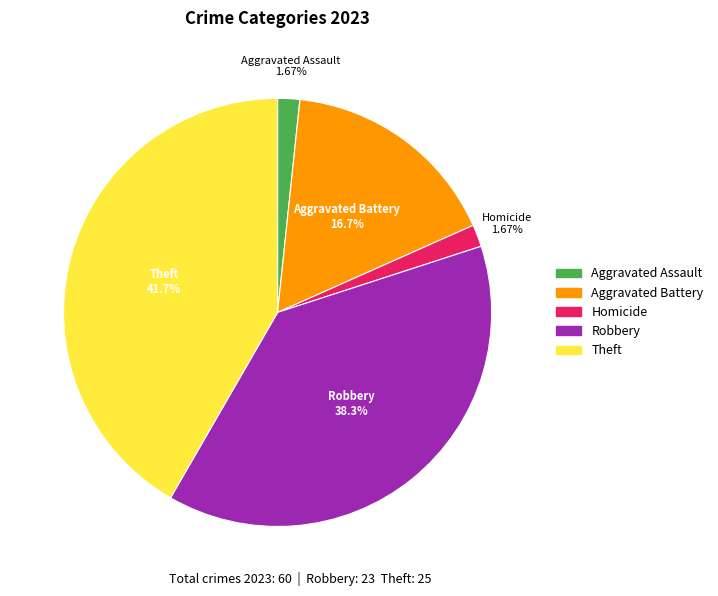

Which slice is the largest?

Theft